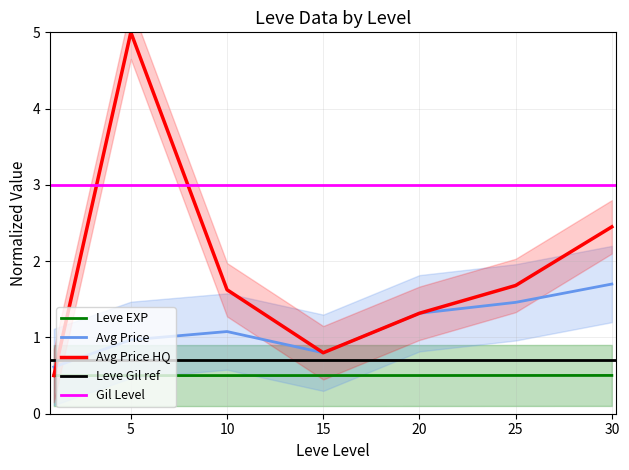

True or false: currentAveragePrice and currentAveragePriceHQ intersect in this chart.

True